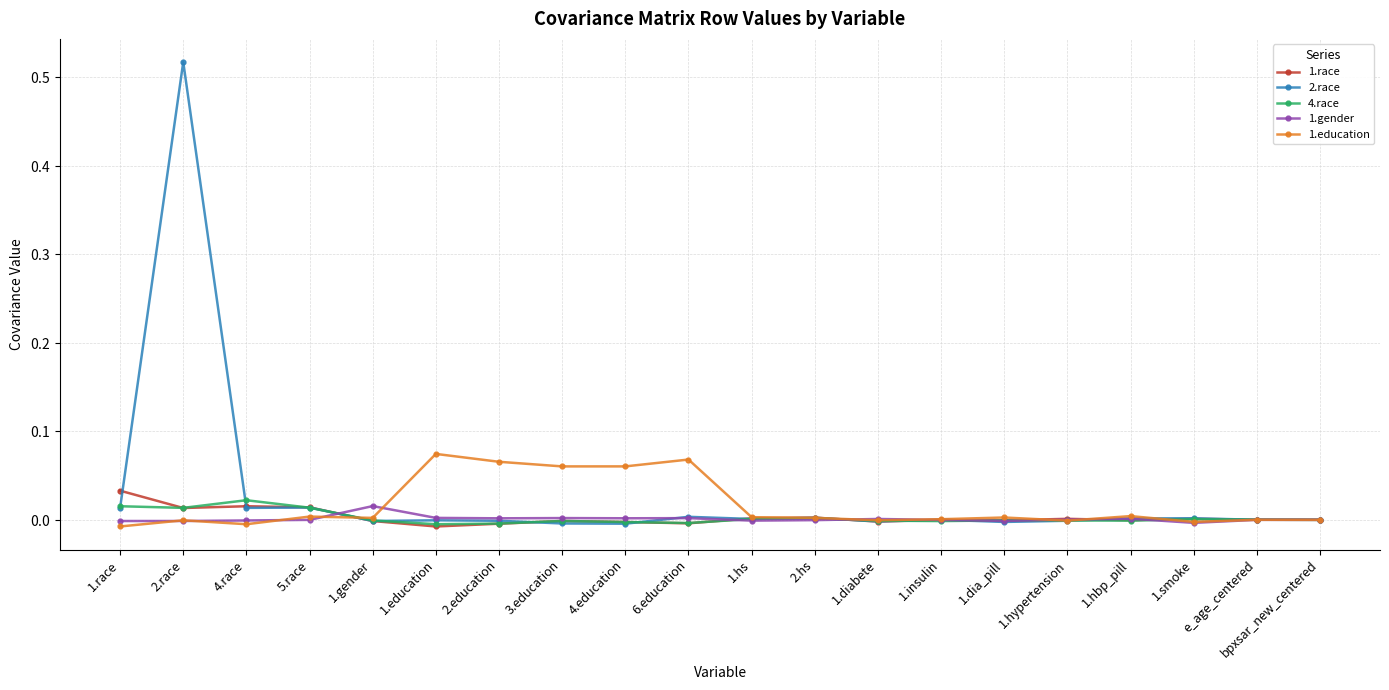

What are all the series names shown in the legend?

1.race, 2.race, 4.race, 1.gender, 1.education